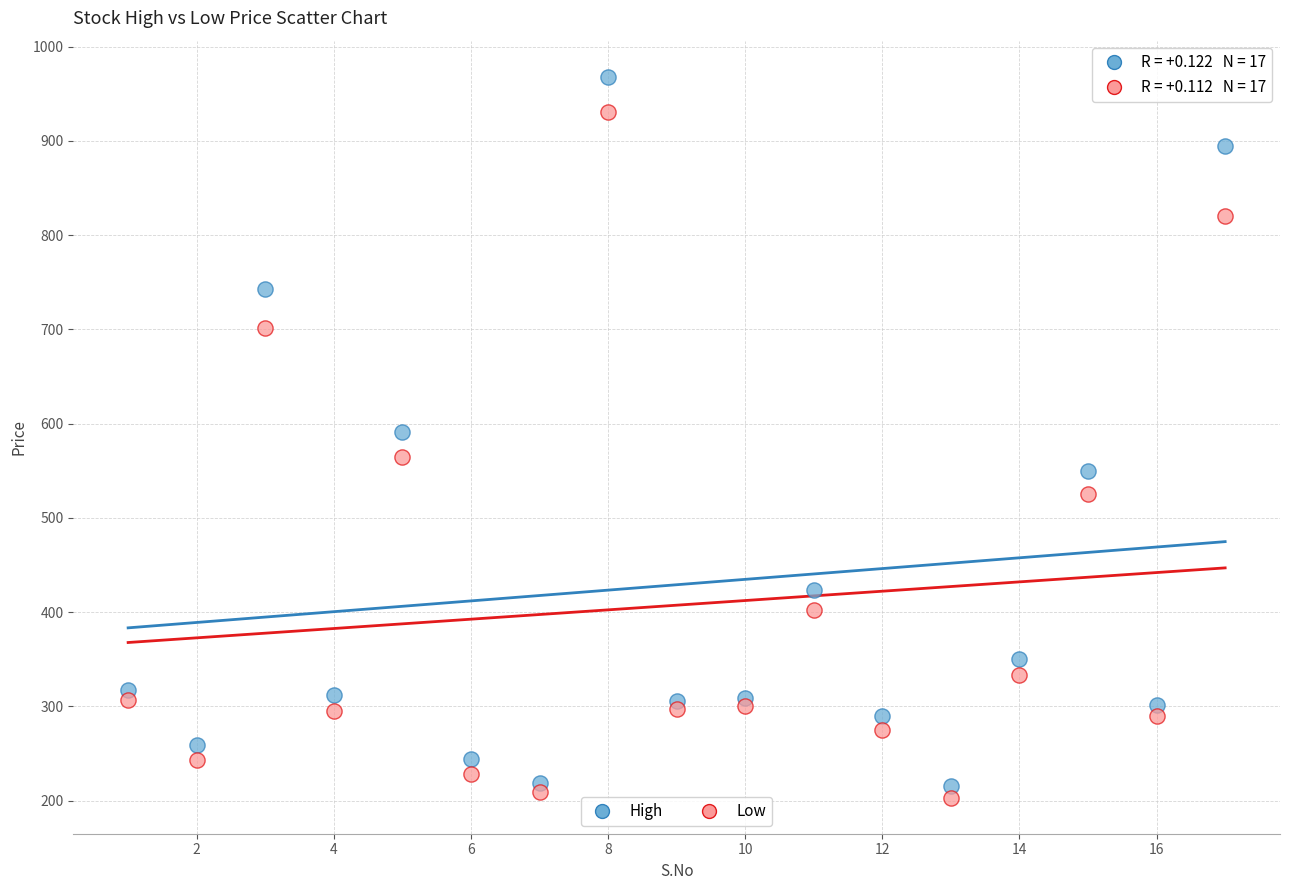

Across all data points, what is the range of X values (max minus min)?

16